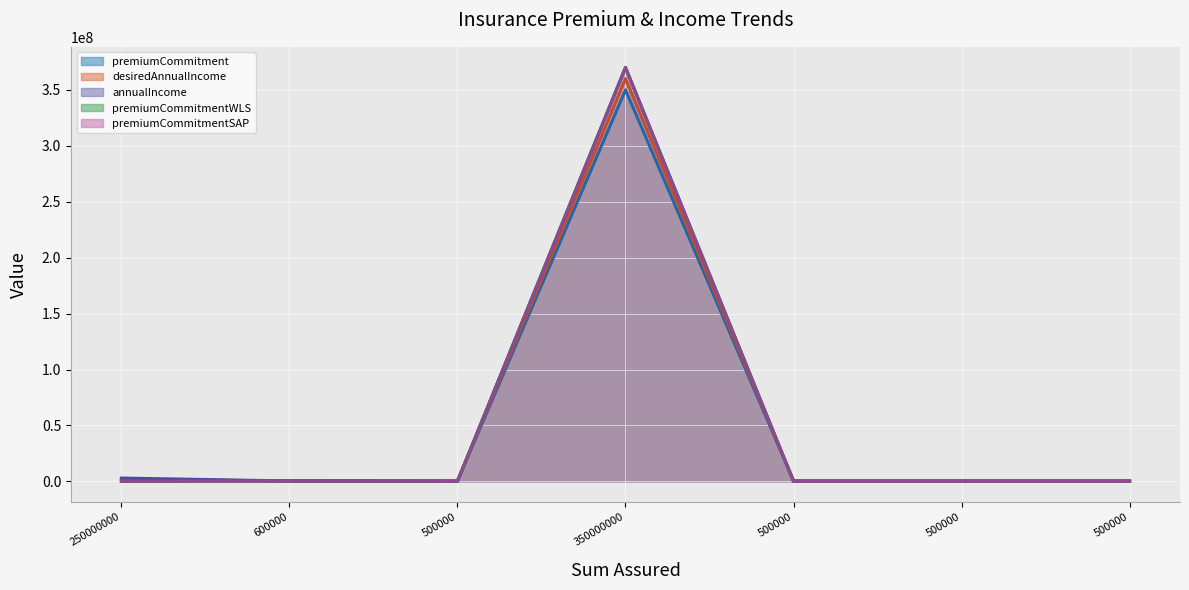

How many intersections are there between annualIncome and premiumCommitment?

3